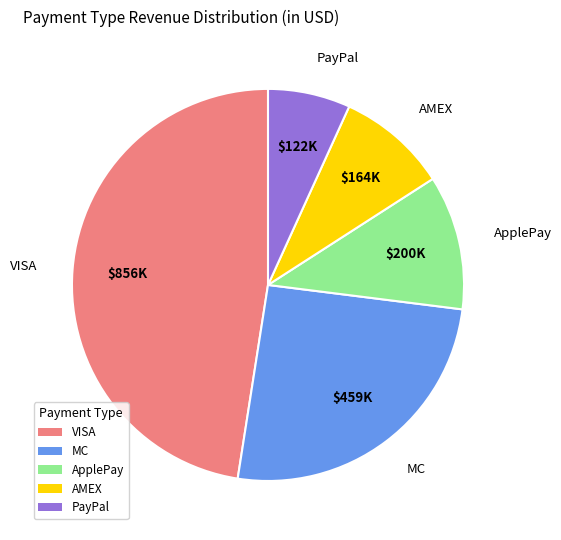

Is MC the majority of the pie?

No